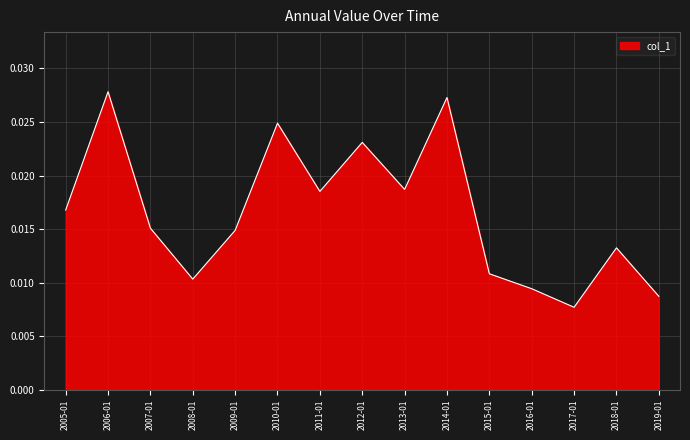

Where is the first local maximum?

2006-01